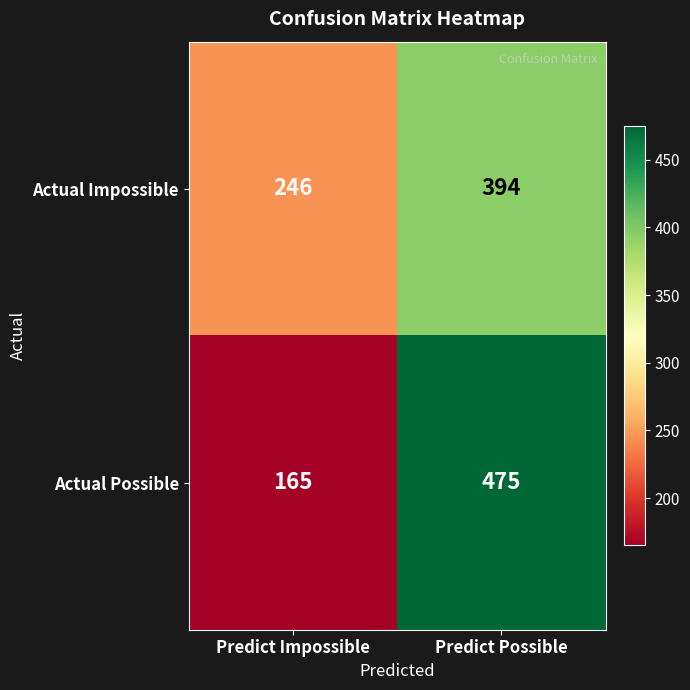

What is the smallest value displayed?

165